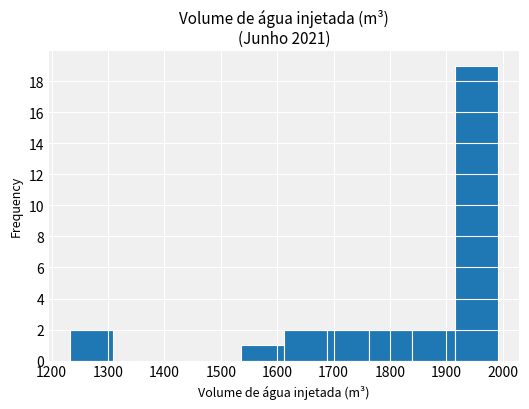

Reading left to right, transcribe this chart: for each bar, give the range it covers on the x-axis and its height. Neither the bar edges nor the heights are printed on the chart, so give them approximately, as read against the axes.

1230 to 1310: 2
1310 to 1380: 0
1380 to 1460: 0
1460 to 1540: 0
1540 to 1610: 1
1610 to 1690: 2
1690 to 1760: 2
1760 to 1840: 2
1840 to 1920: 2
1920 to 1990: 19